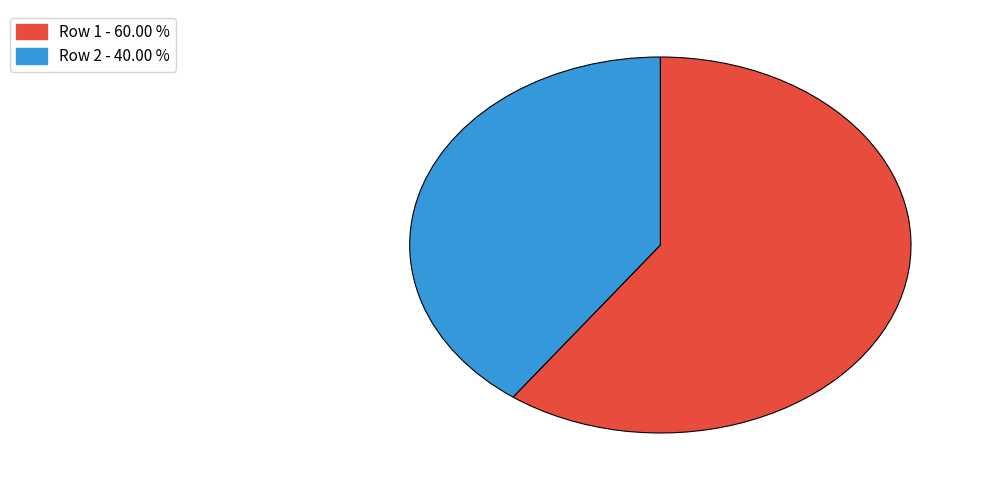

Count the number of slices in the pie.

2